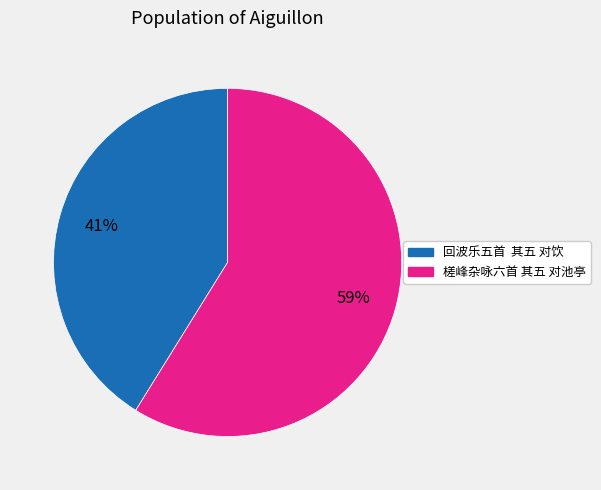

Is it true that 槎峰杂咏六首 其五 对池亭 is 45% of the pie?

False